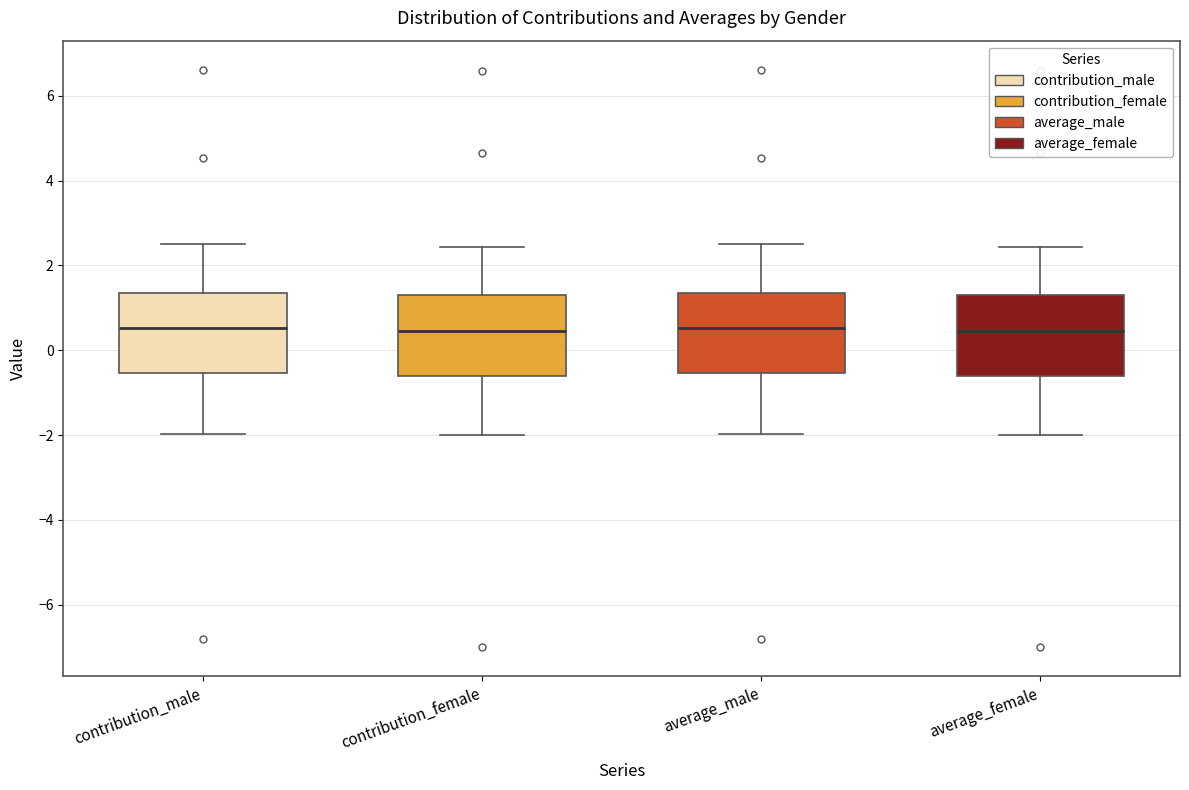

Where is the lower edge of the box for contribution_male on the y-axis? The values are not printed on the chart, so give them approximately, as read against the axis.

-0.6